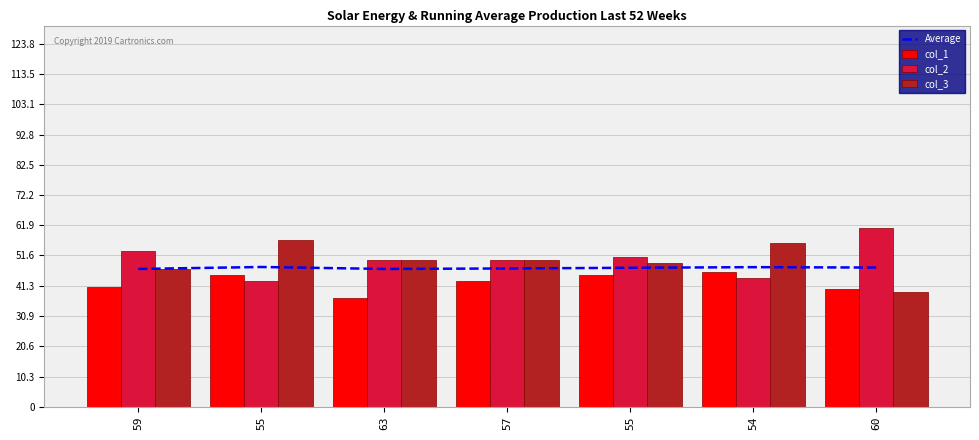

List the series in order of their peak value, highest first.

col_2, col_3, Average, col_1